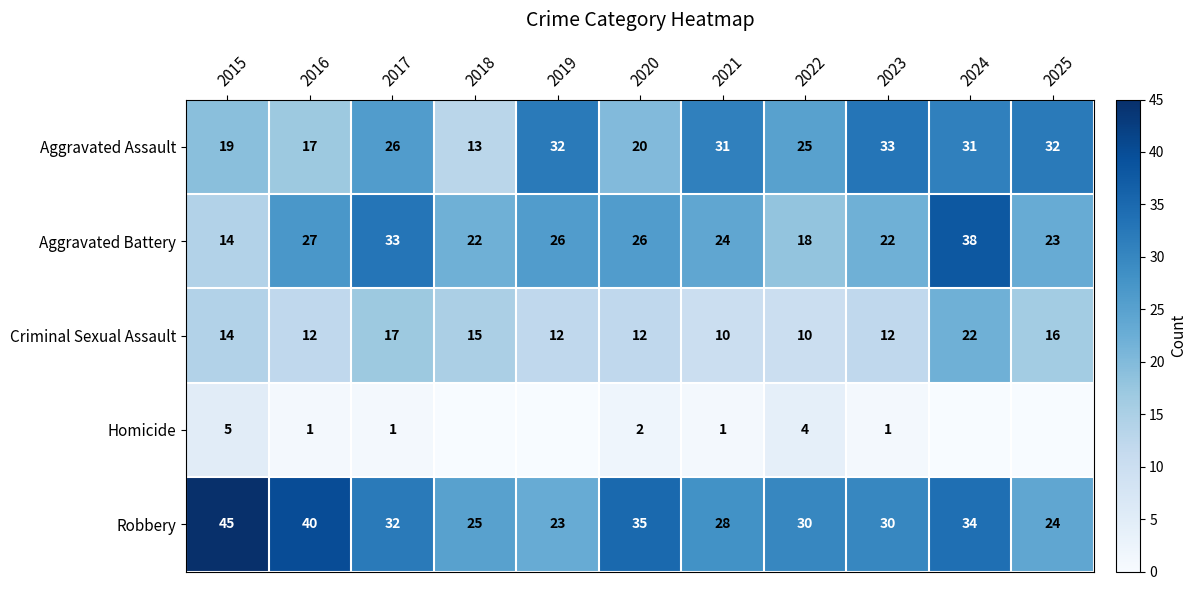

What is the greatest value displayed?

45